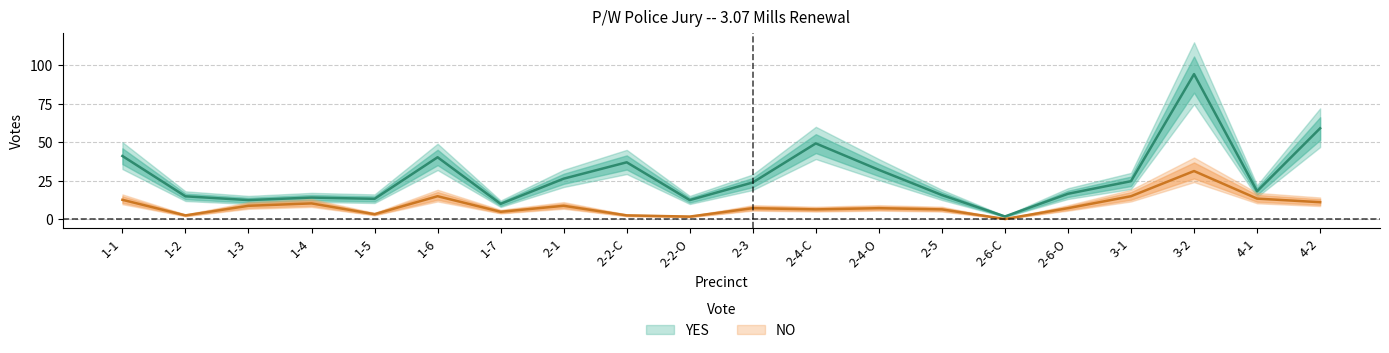

Reading left to right, extract all data points from this chart.

YES: 41.0	14.8	12.3	13.9	13.1	40.2	9.8	26.2	36.9	12.3	23.8	49.2	32.0	15.6	1.6	16.4	24.6	94.3	18.0	59.0
NO: 12.5	2.3	8.6	10.1	3.1	14.8	4.7	8.6	2.3	1.6	7.0	6.2	7.0	6.2	0.0	7.0	14.8	31.2	13.3	10.9